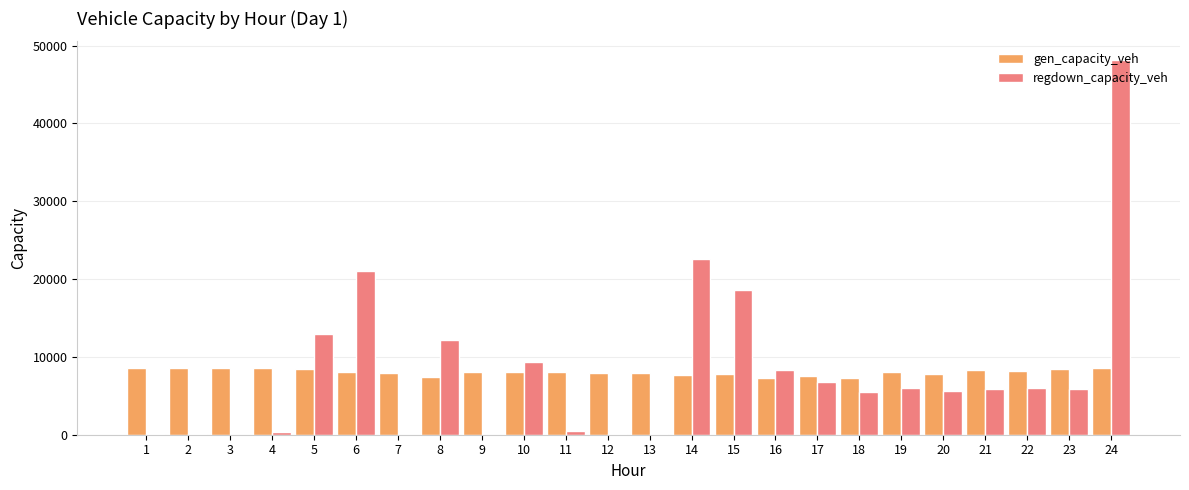

At which category is the sum across all series the highest?

24